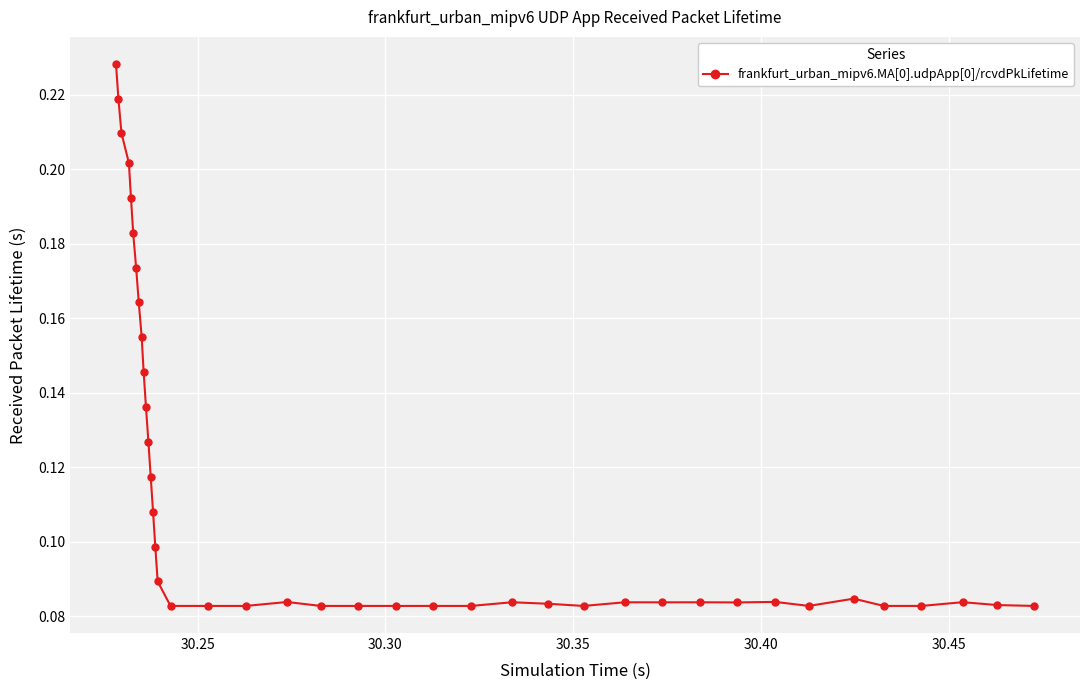

What is the sum of all values?

4.5